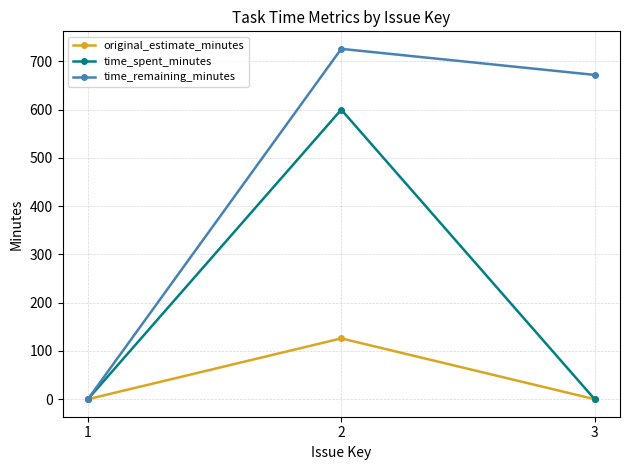

What is the difference between the time_spent_minutes values at 2 and 3?

600